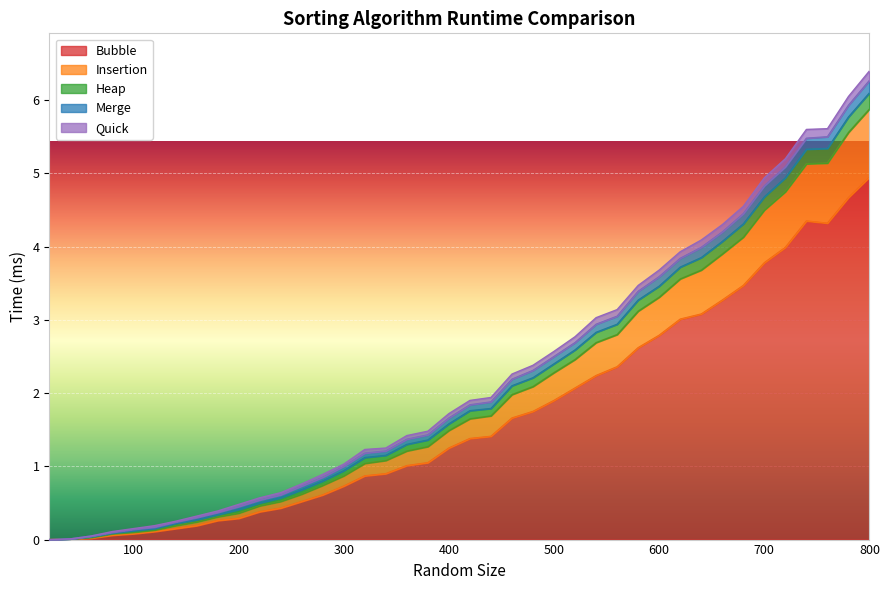

Which category has the highest value in the Bubble series?

800